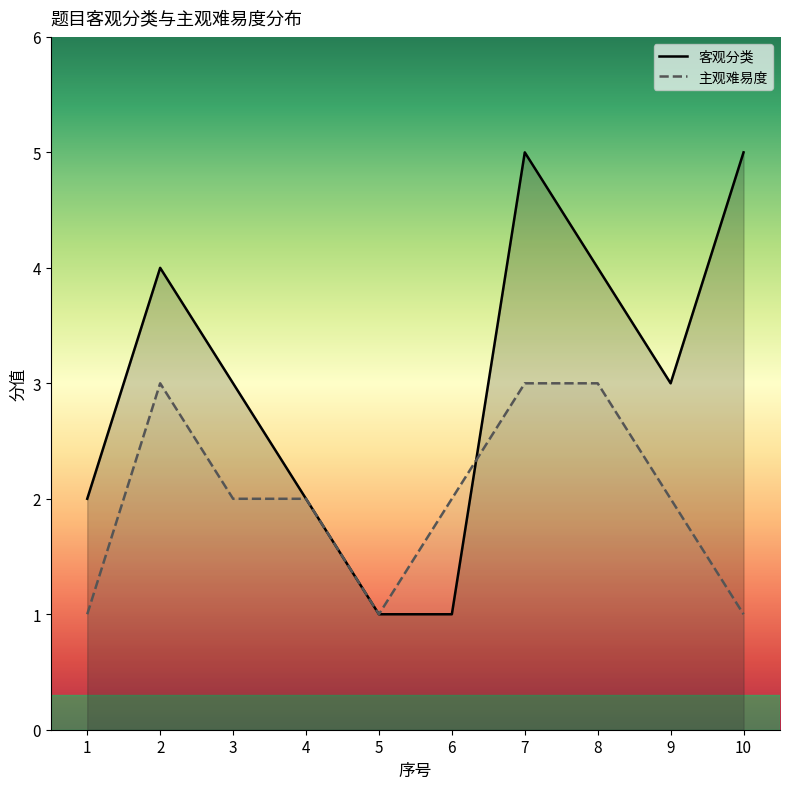

Which series has the largest total across all categories?

客观分类